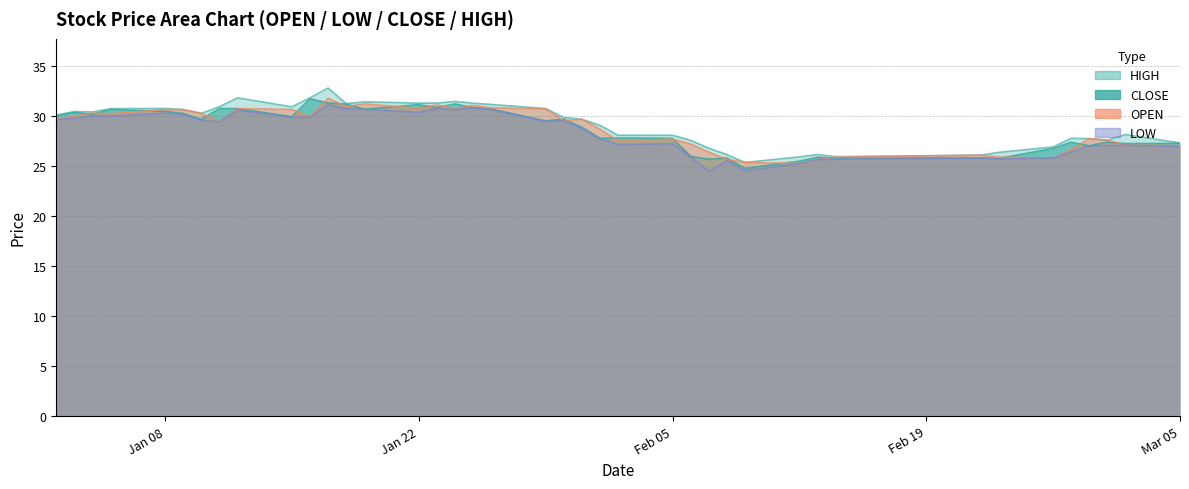

How many lines are shown in the chart?

4